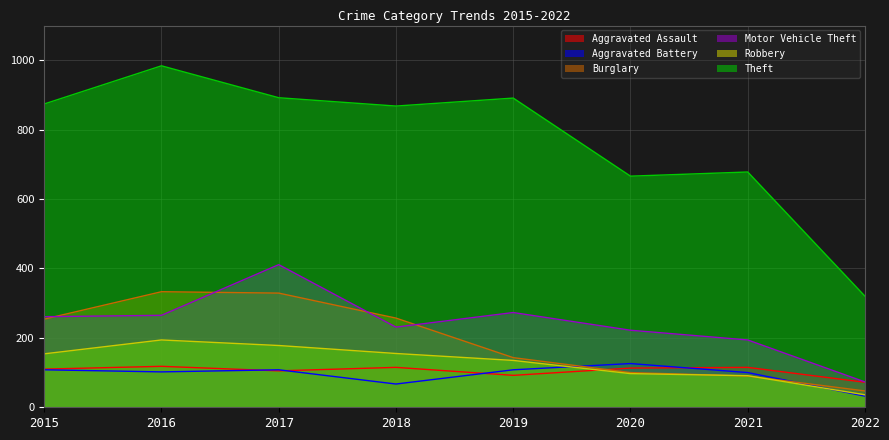

What is the greatest value displayed?

984